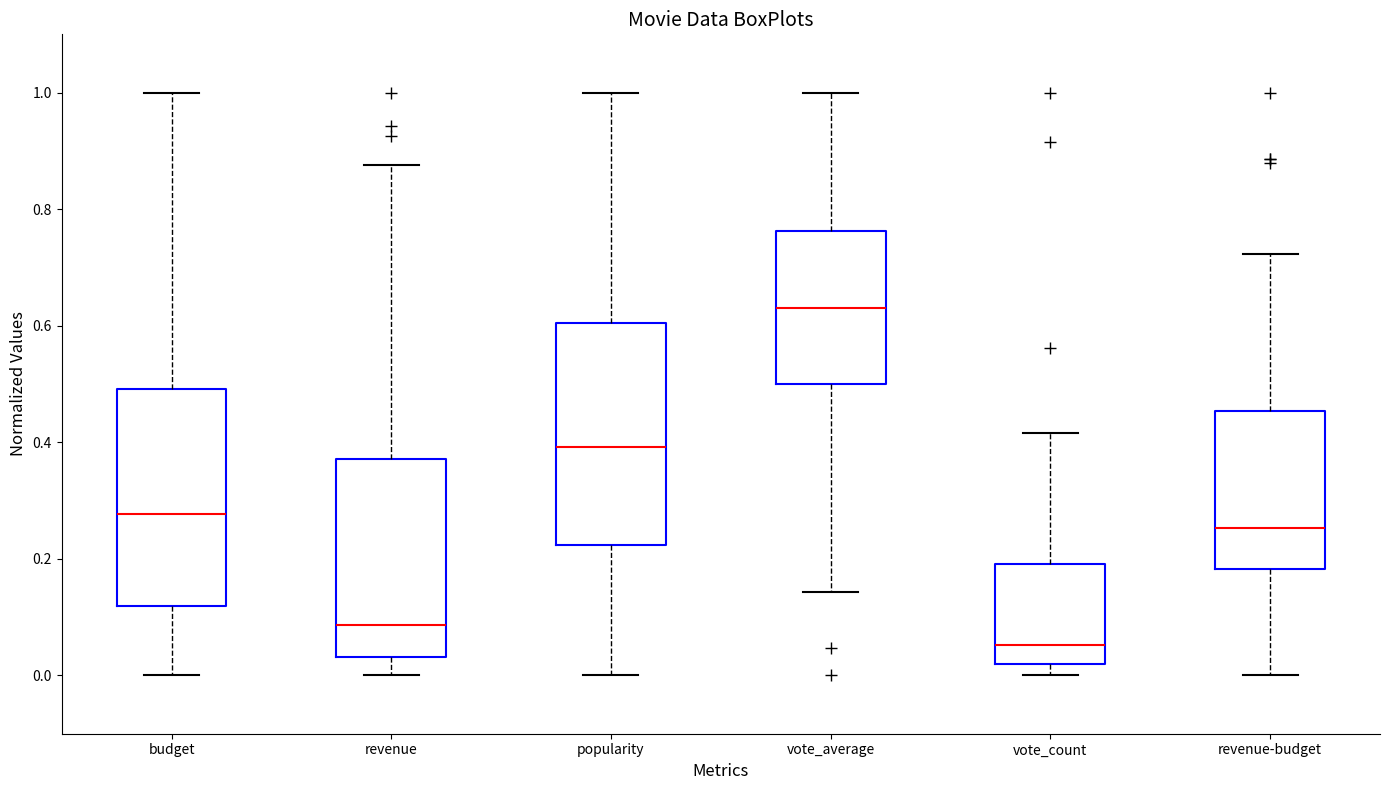

Which box has the highest median line?

vote_average